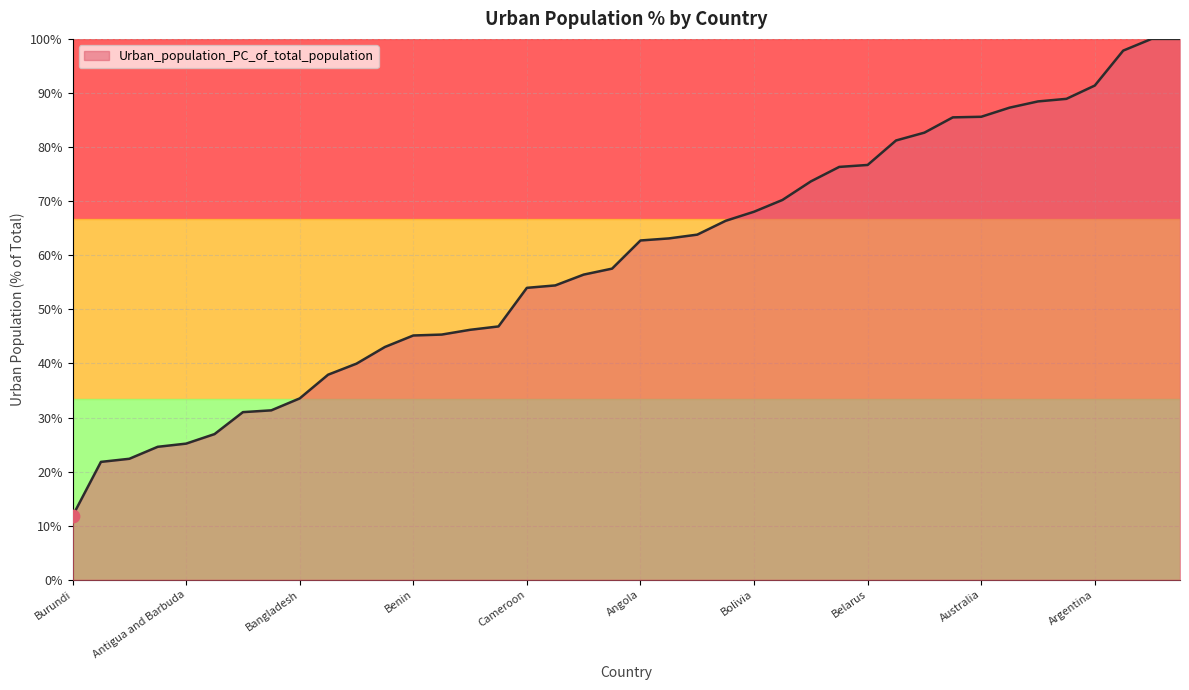

What is the smallest value displayed?

11.8